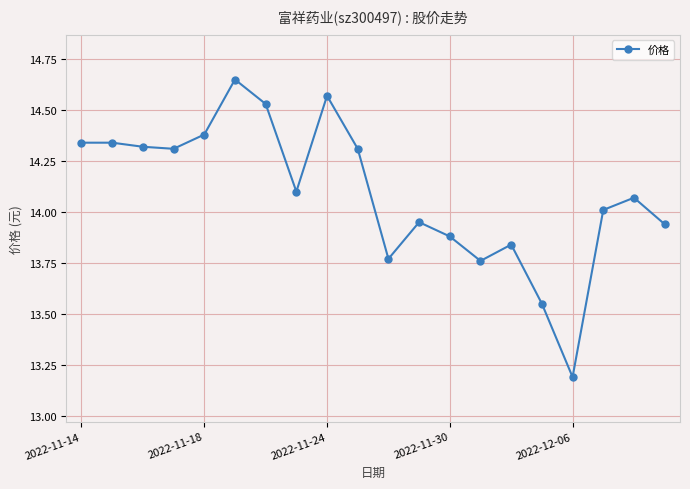

What is the minimum value shown in the chart?

13.2